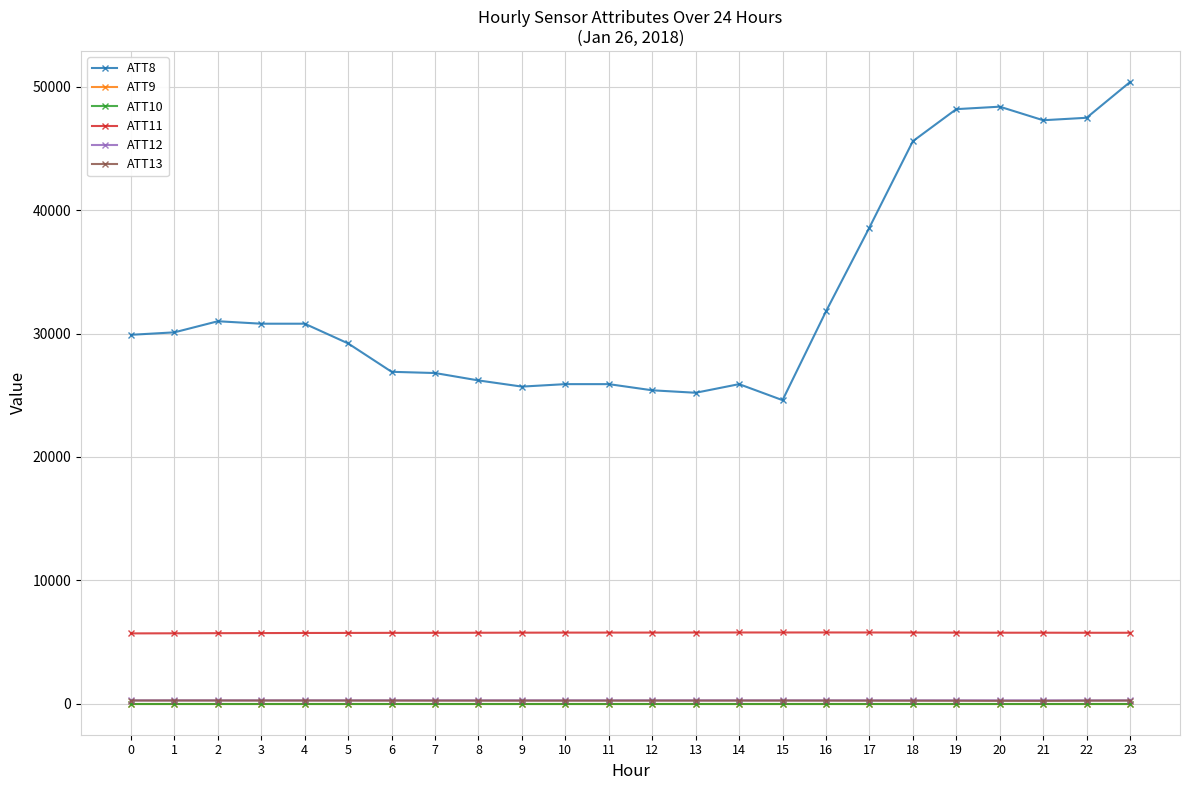

In ATT8, how many points are lower than both neighbors (excluding endpoints)?

4